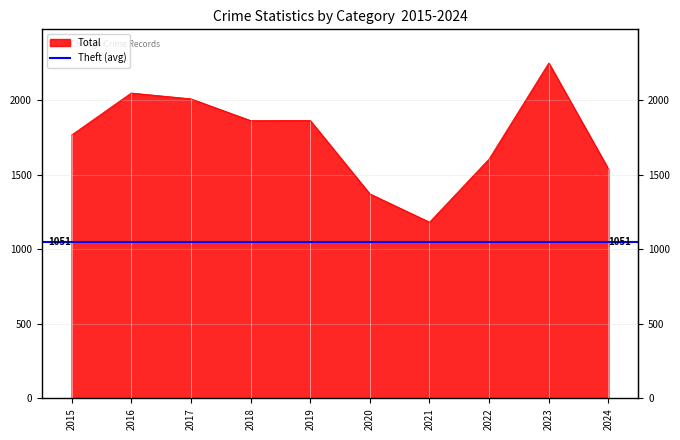

True or false: Theft and Aggravated Assault intersect in this chart.

False